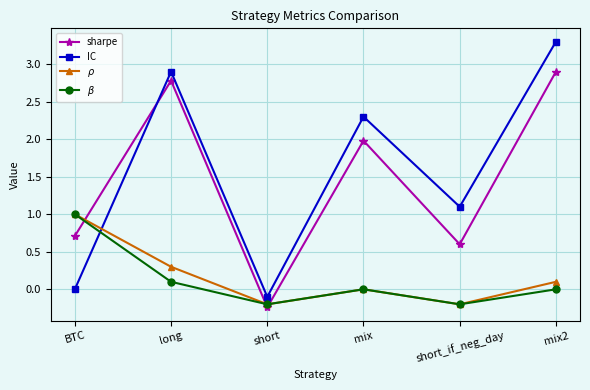

What is the sum of the IC values at long and BTC?

2.9